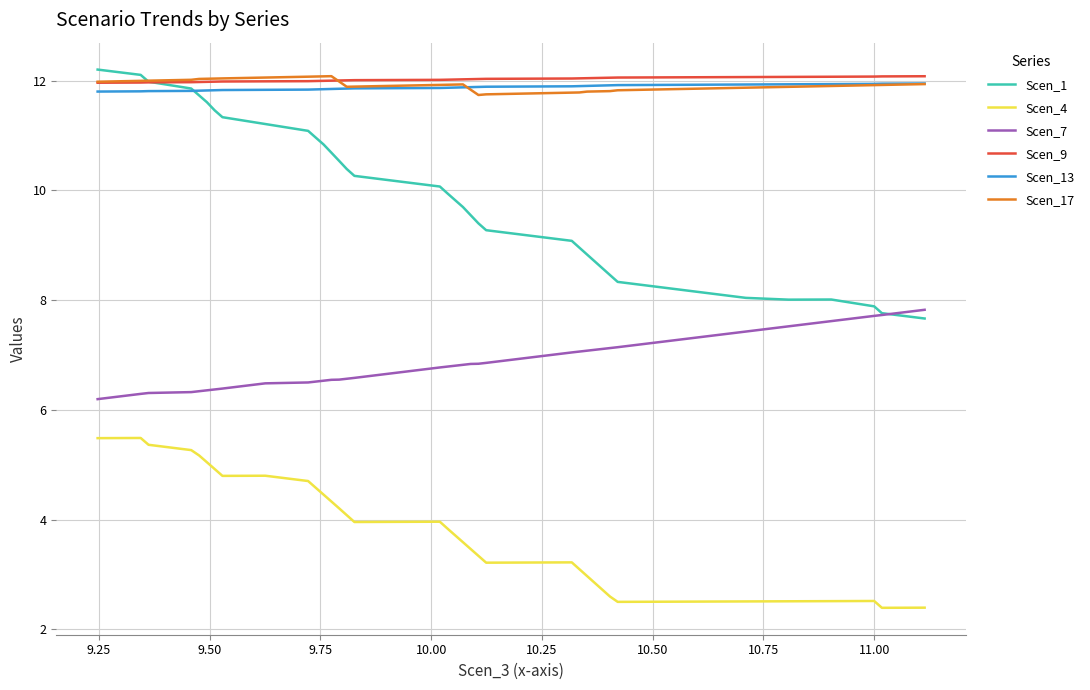

Which series has the widest spread of values?

Scen_1